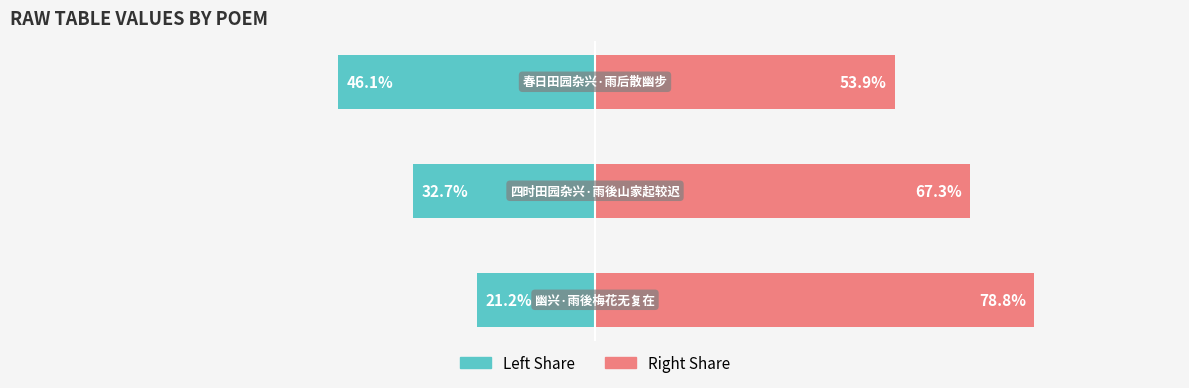

Rank the series by their average value, from lowest to highest.

col_0 (left), col_0 (right)